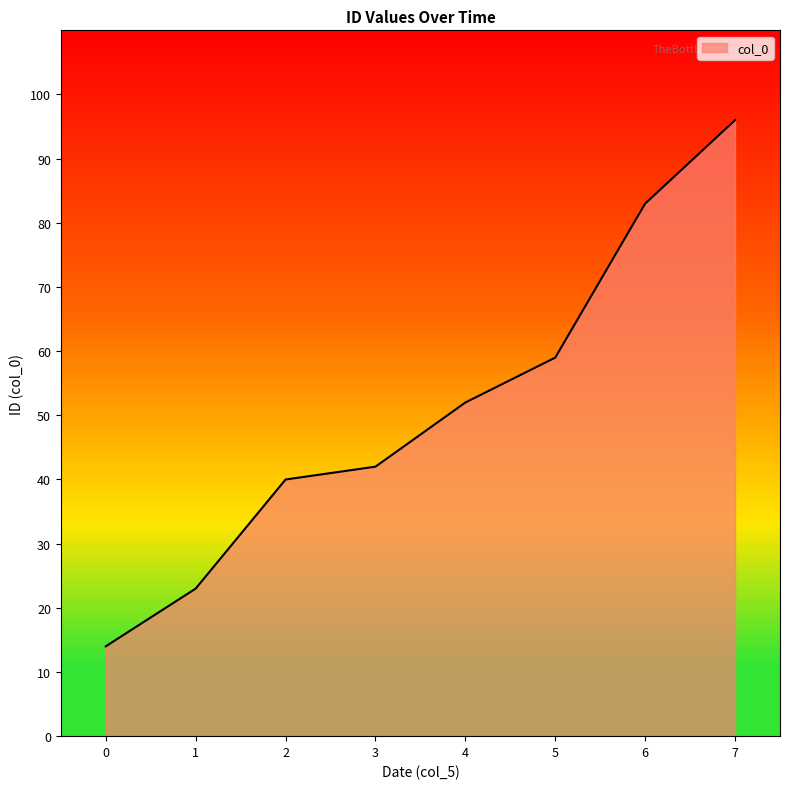

What is the greatest value displayed?

96